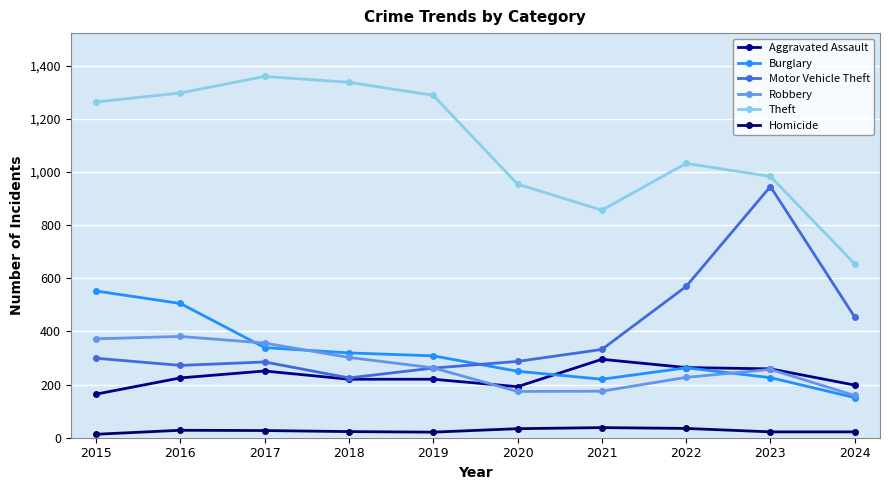

What is the value of the Robbery point at the 8th from the left?

227